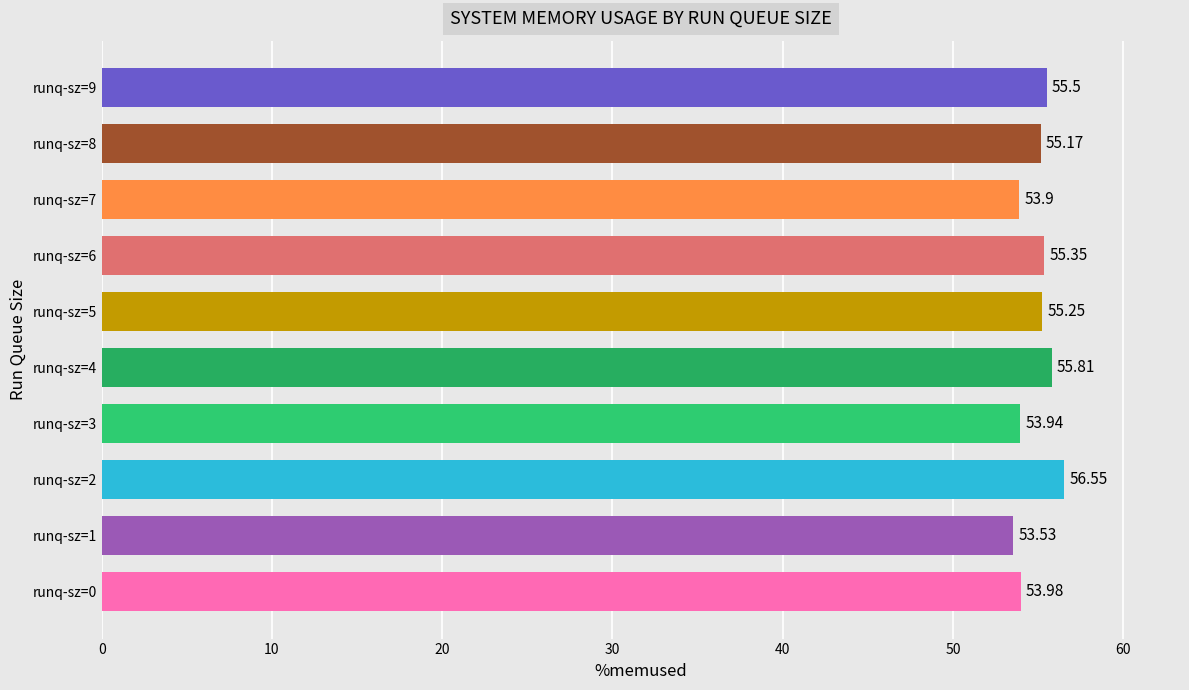

List the labels in order of value, largest first.

runq-sz=2, runq-sz=4, runq-sz=9, runq-sz=6, runq-sz=5, runq-sz=8, runq-sz=0, runq-sz=3, runq-sz=7, runq-sz=1